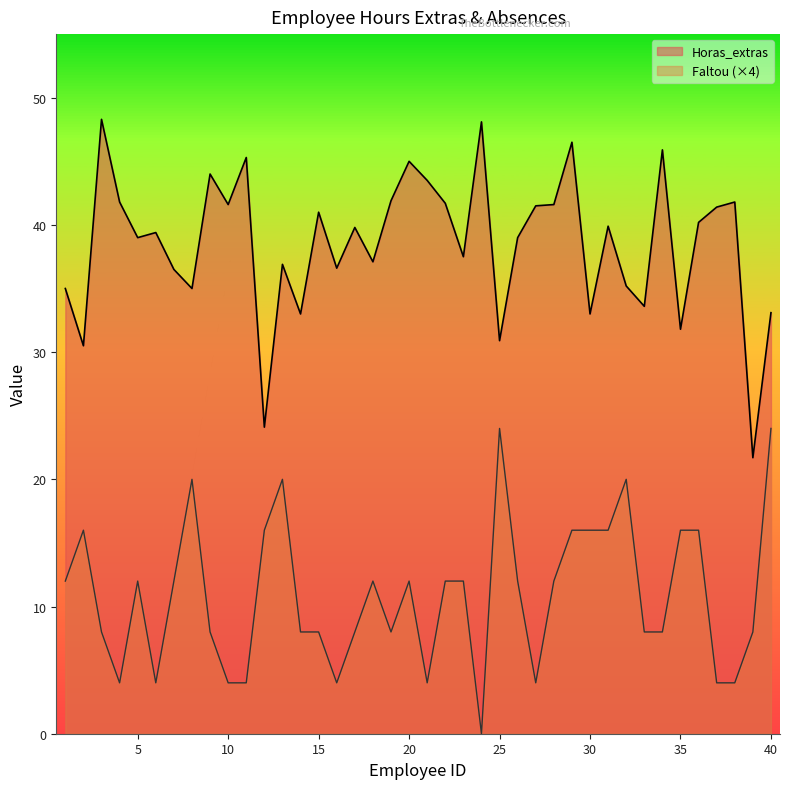

Count the Faltou values in the range 8 to 16.

25